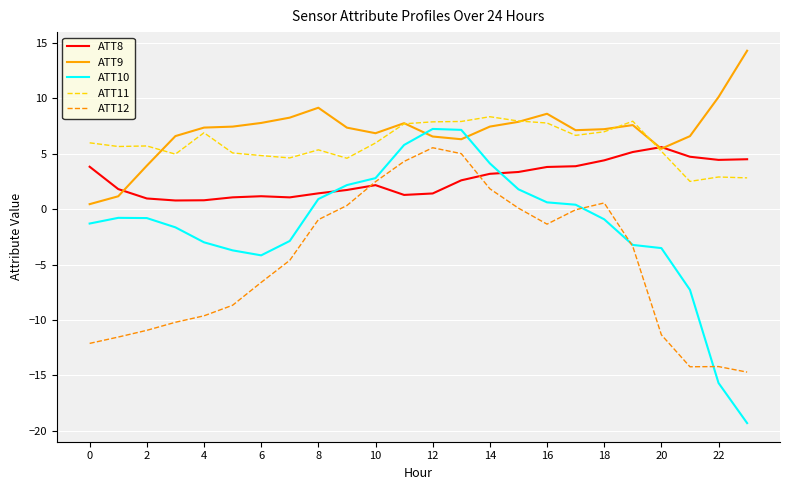

What is the greatest value displayed?

14.3